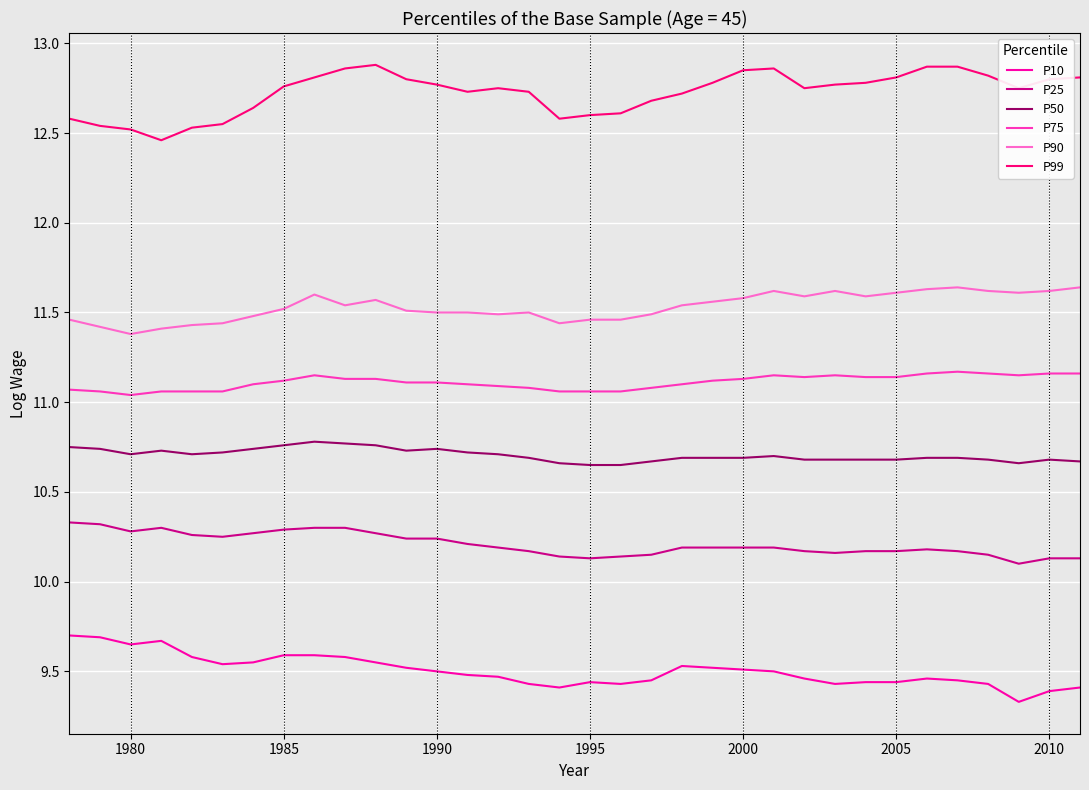

What is the difference between the maximum and minimum values in the P90 series?

0.3